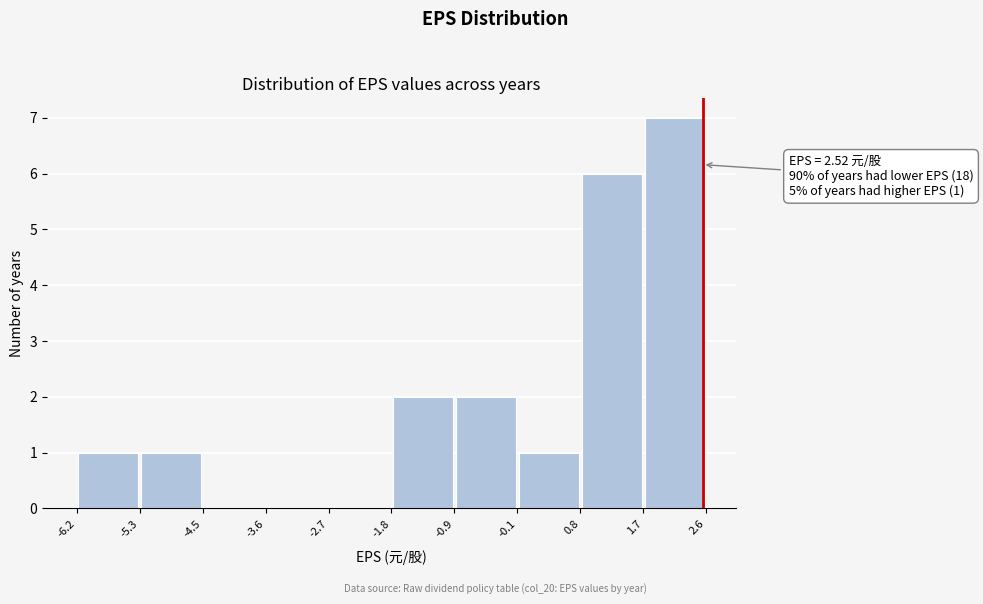

Over which range of the x-axis is the bar tallest?

1.7 to 2.6